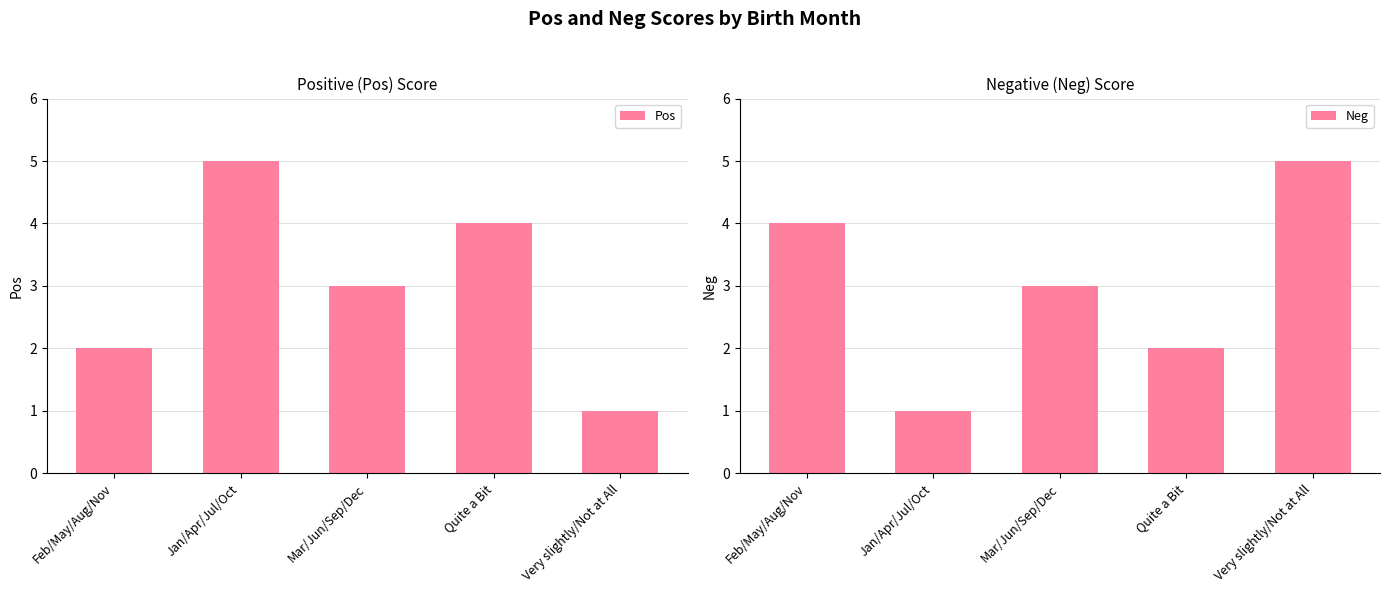

What value does the Pos series have at Mar/Jun/Sep/Dec?

3